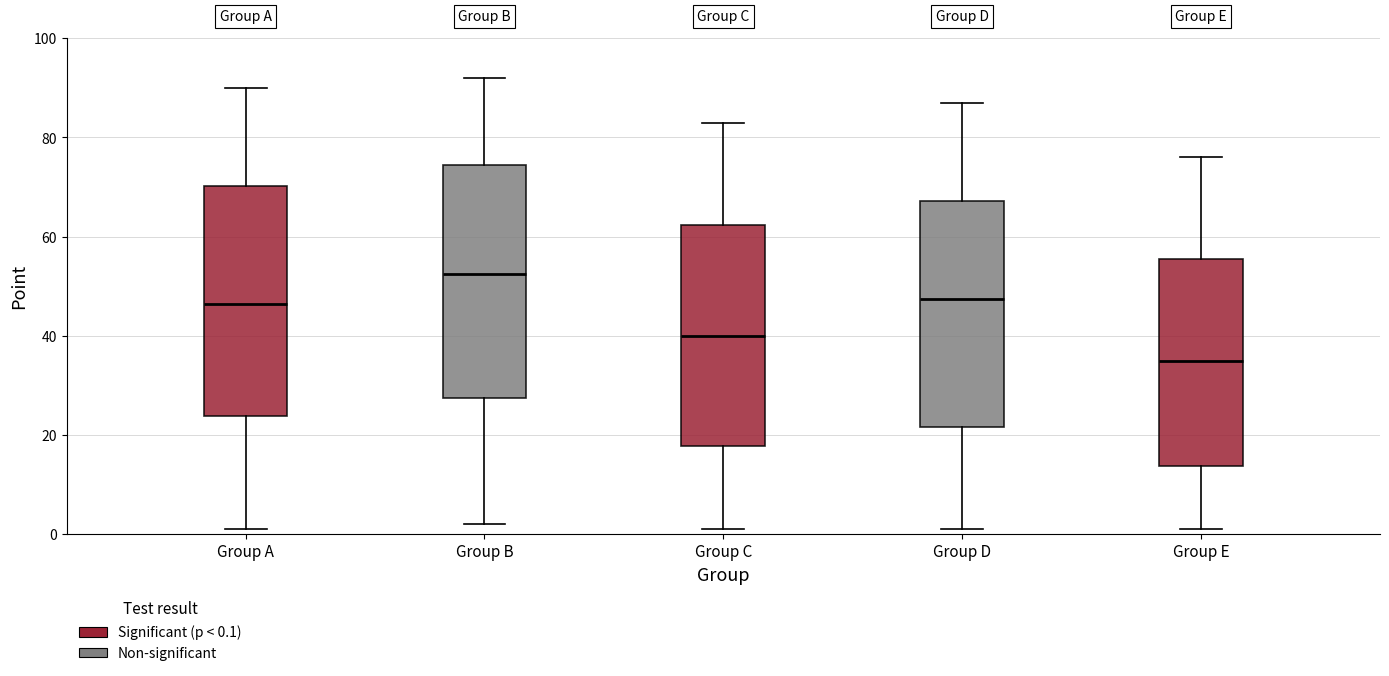

Reading left to right, transcribe this box plot: for each box, give where its median line is, the range the box spans, and where its two whiskers end, as read against the y-axis. The values are not printed on the chart, so give them approximately, as read against the axis.

Group A: median 46, box 24 to 70, whiskers 2 to 90
Group B: median 52, box 28 to 74, whiskers 2 to 92
Group C: median 40, box 18 to 62, whiskers 2 to 84
Group D: median 48, box 22 to 68, whiskers 2 to 88
Group E: median 36, box 14 to 56, whiskers 2 to 76